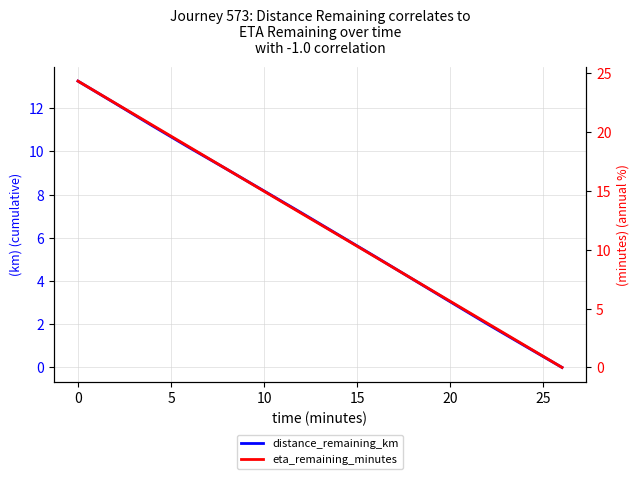

True or false: eta_remaining_minutes has more than 1 points higher than both neighbors.

False